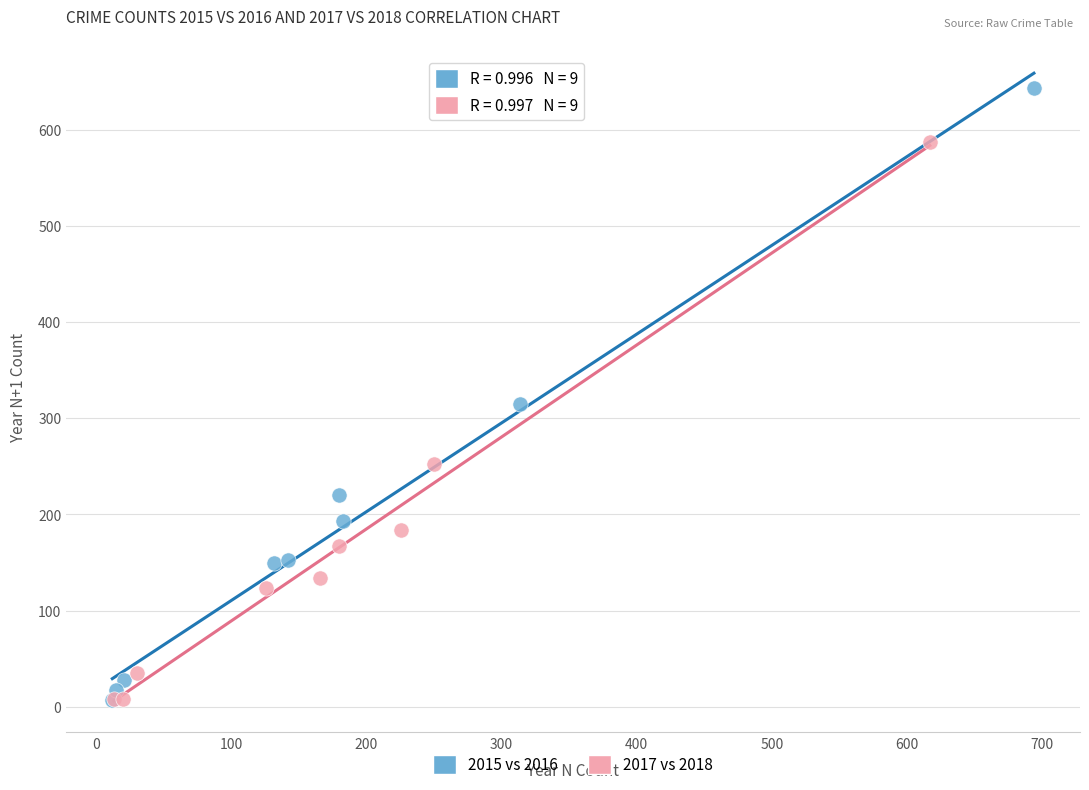

Which series contains the highest Y value?

2015 vs 2016